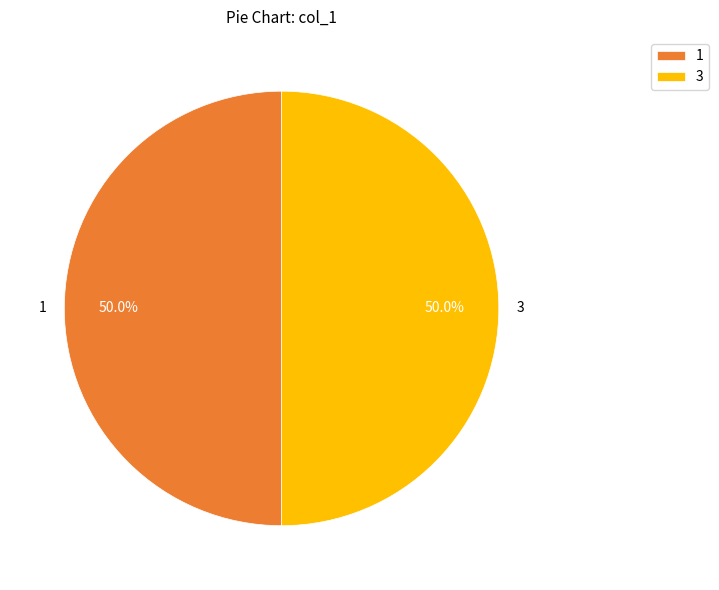

What is the ratio of the value at 1 to the value at 3?

1.0